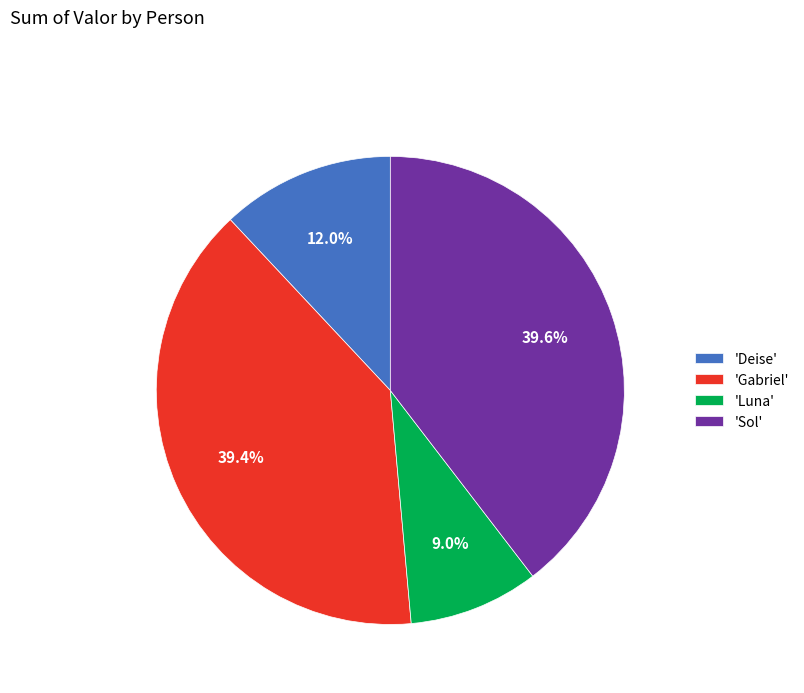

Does any single category account for the majority?

No